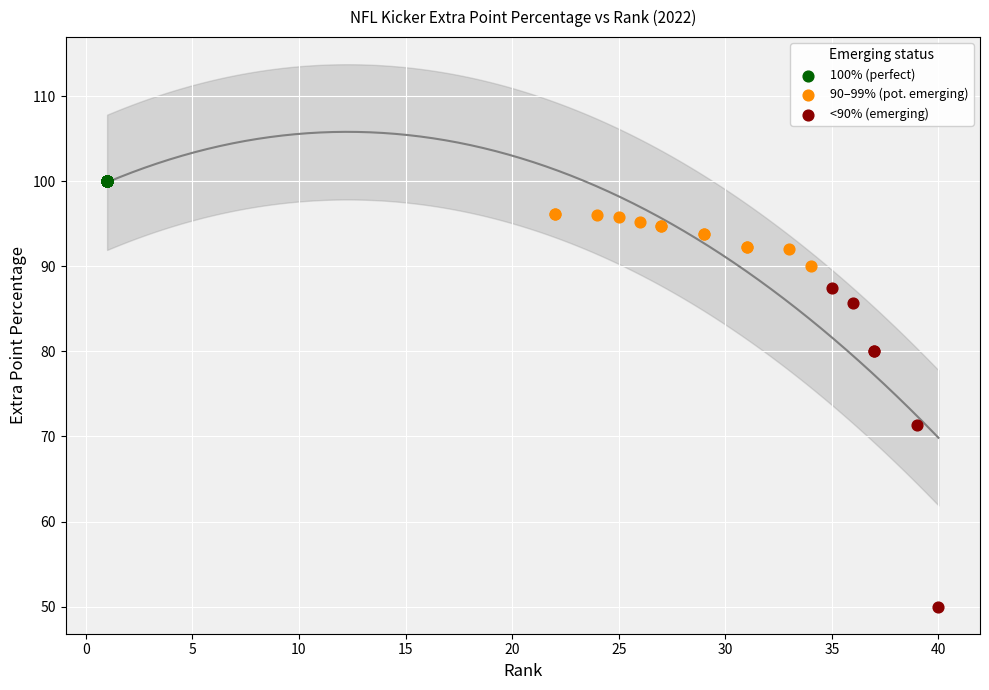

Which series contains the highest Y value?

100% (perfect)